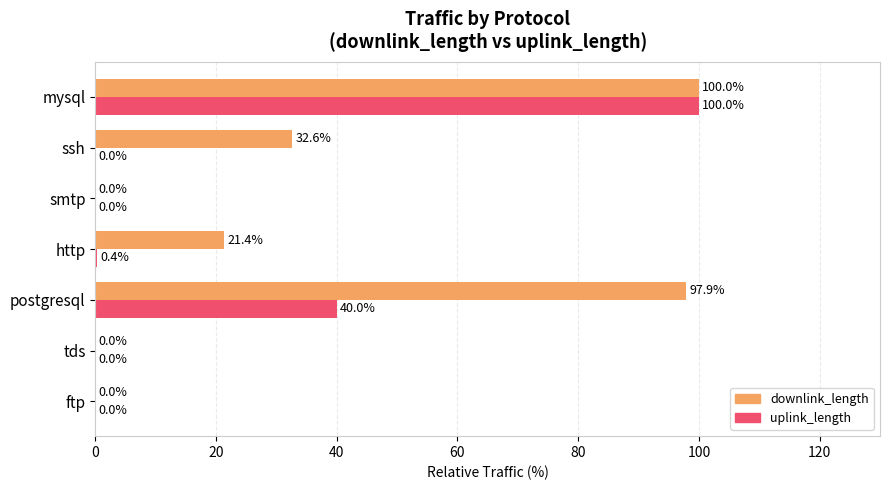

Which category has the highest value in the downlink_length series?

mysql